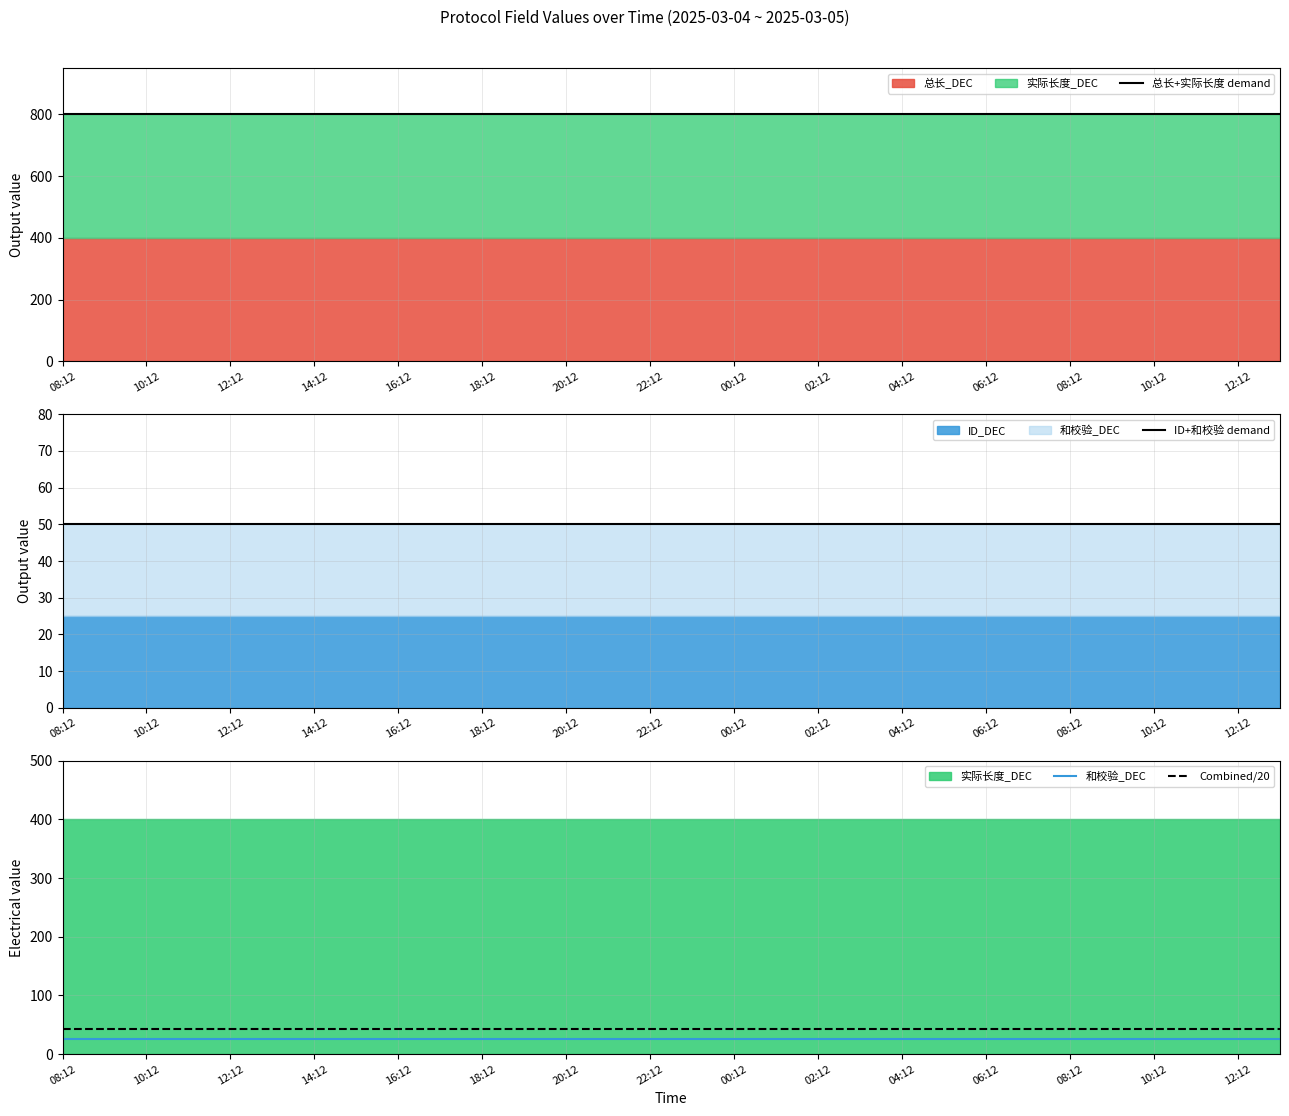

What is the total value across all series at 22:12?

917.5